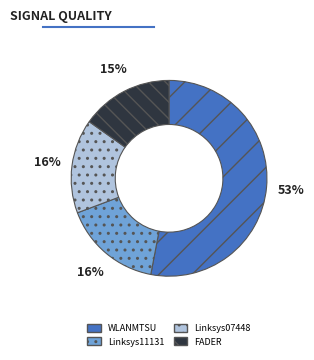

To the nearest percent, what is the difference between the largest and smallest slice percentages?

38%